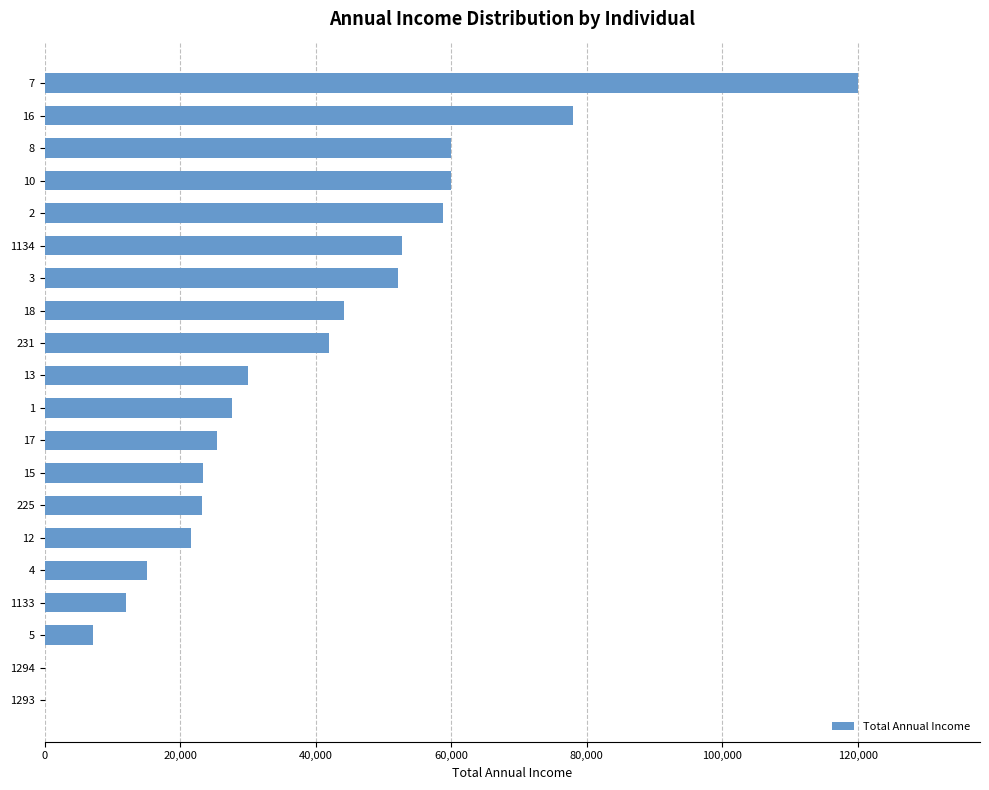

The value at 16 is 20313. True or false?

False